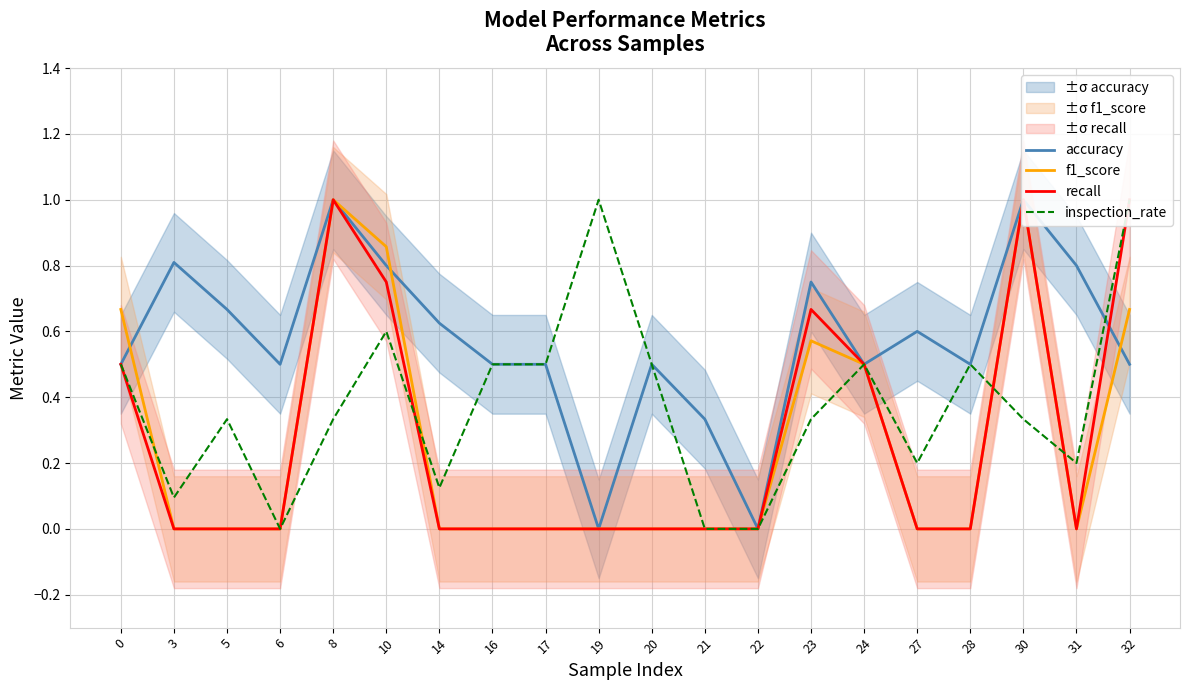

True or false: f1_score and recall cross at least once.

False